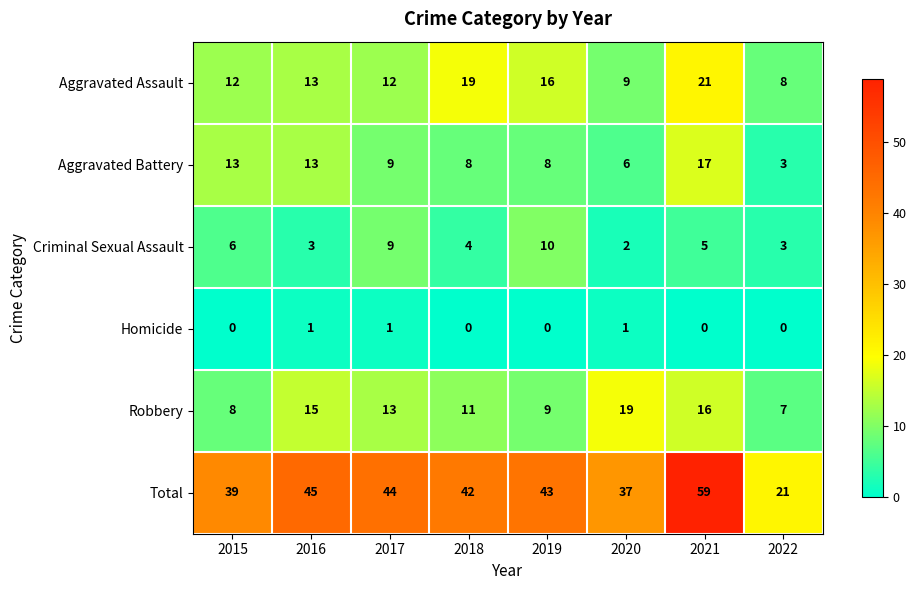

True or false: Robbery has a value of 2 at 2019.

False